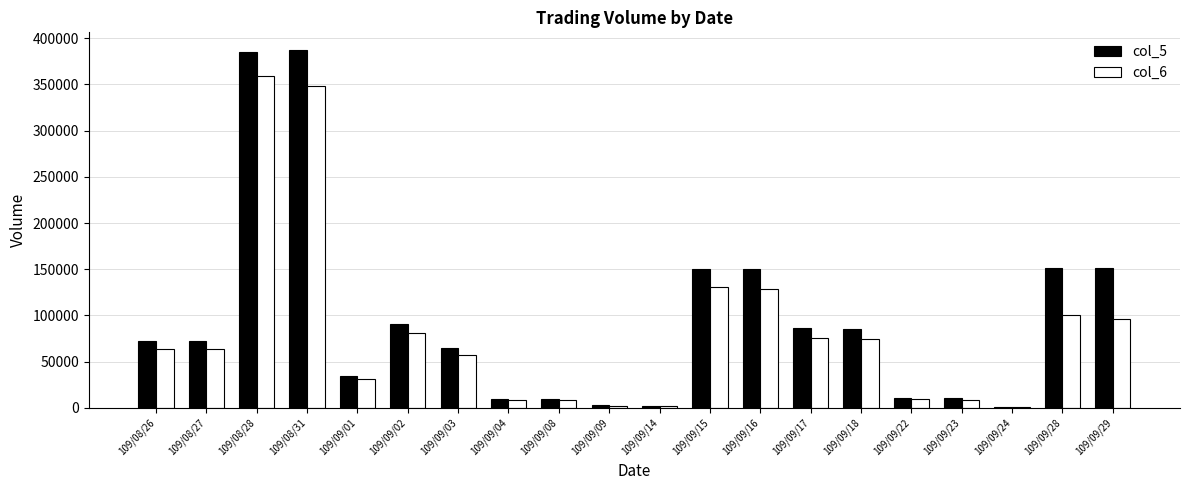

Between 109/08/31 and 109/09/03, which series saw the biggest shift?

col_5